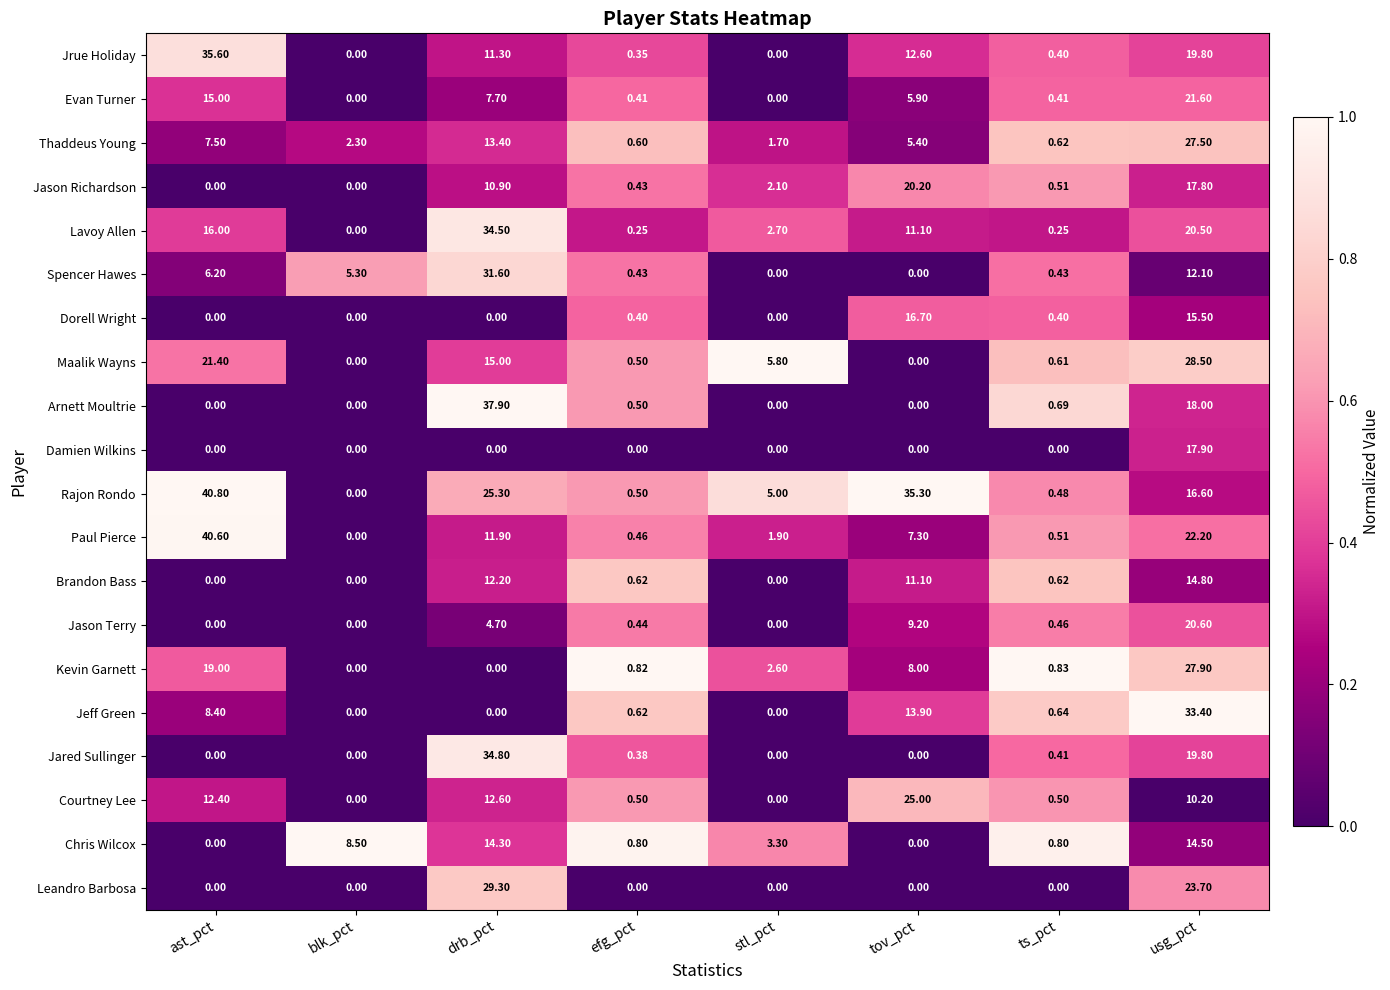

How many values in the Kevin Garnett series are below 2?

4